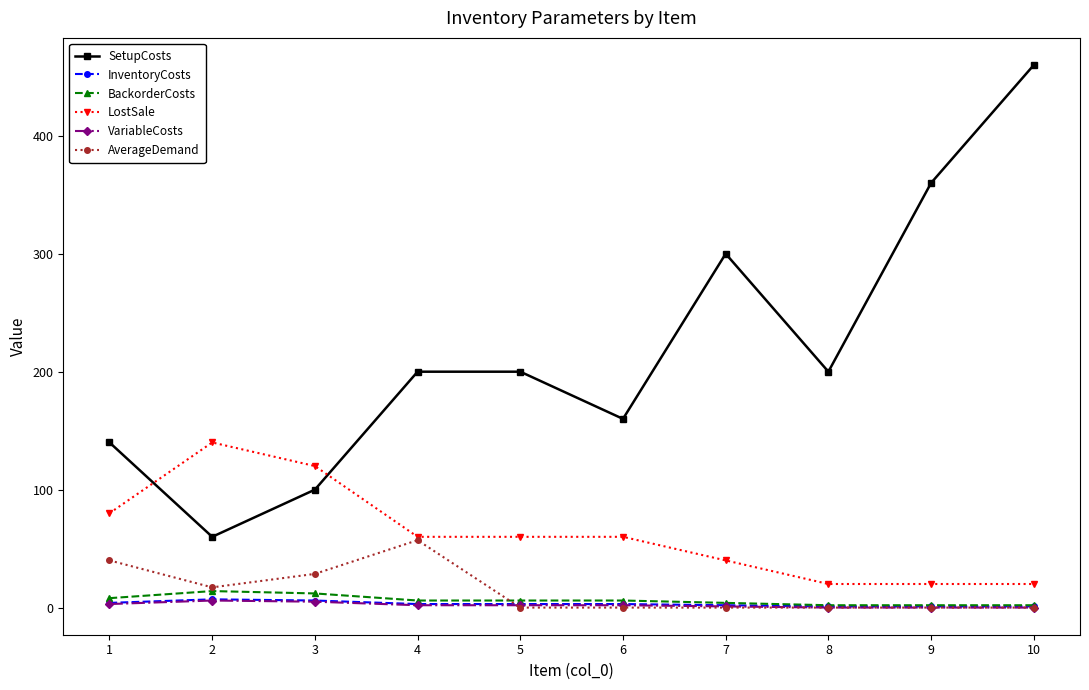

What are all the series names shown in the legend?

SetupCosts, InventoryCosts, BackorderCosts, LostSale, VariableCosts, AverageDemand